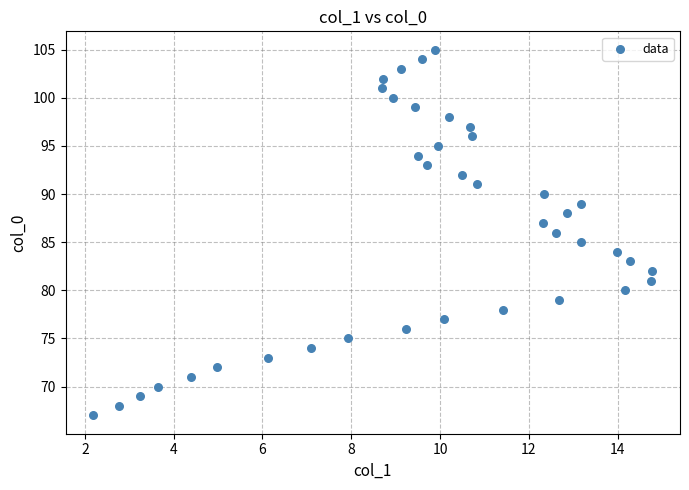

What is the range of Y values (max minus min)?

38